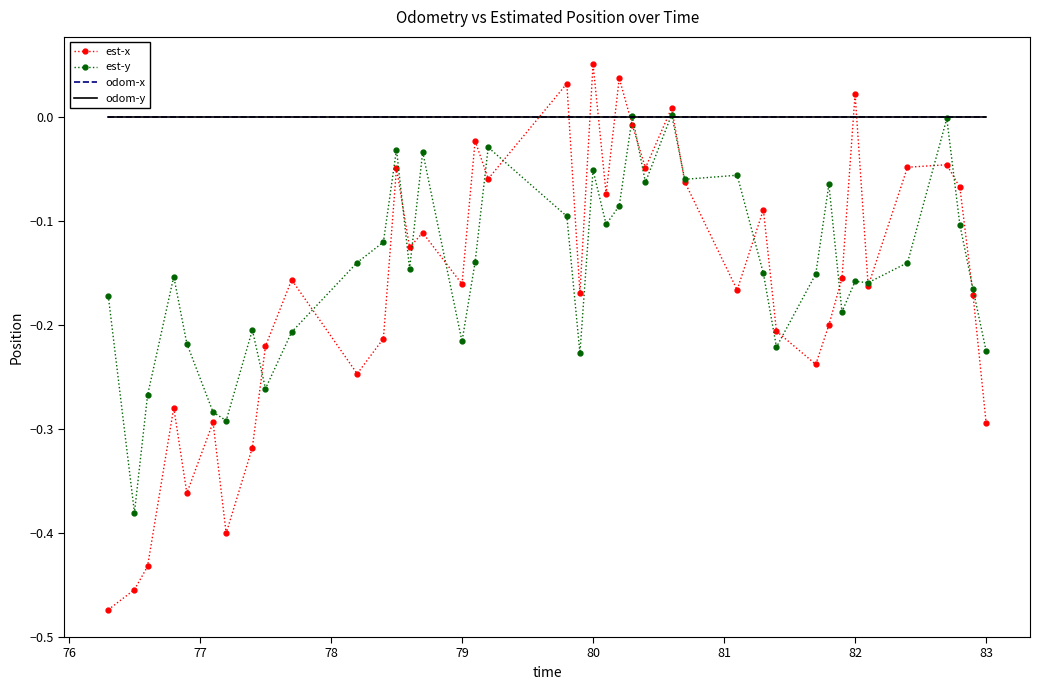

Which series ends up on top after the final intersection of est-y and est-x?

est-y